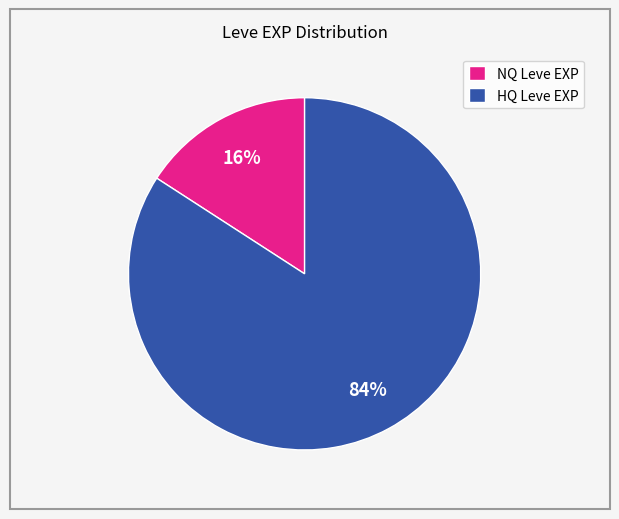

Which has a higher value, HQ Leve EXP or NQ Leve EXP?

HQ Leve EXP